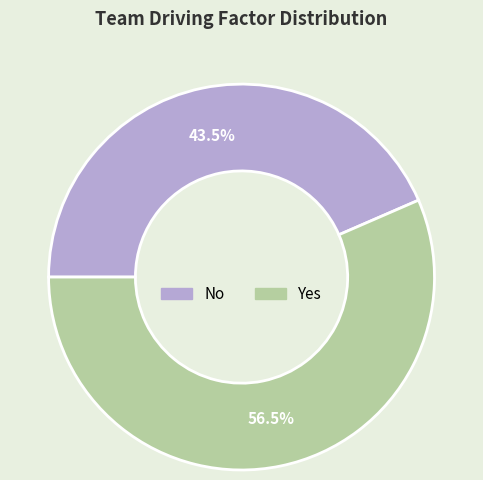

Do No and Yes together represent more than half of the pie?

Yes